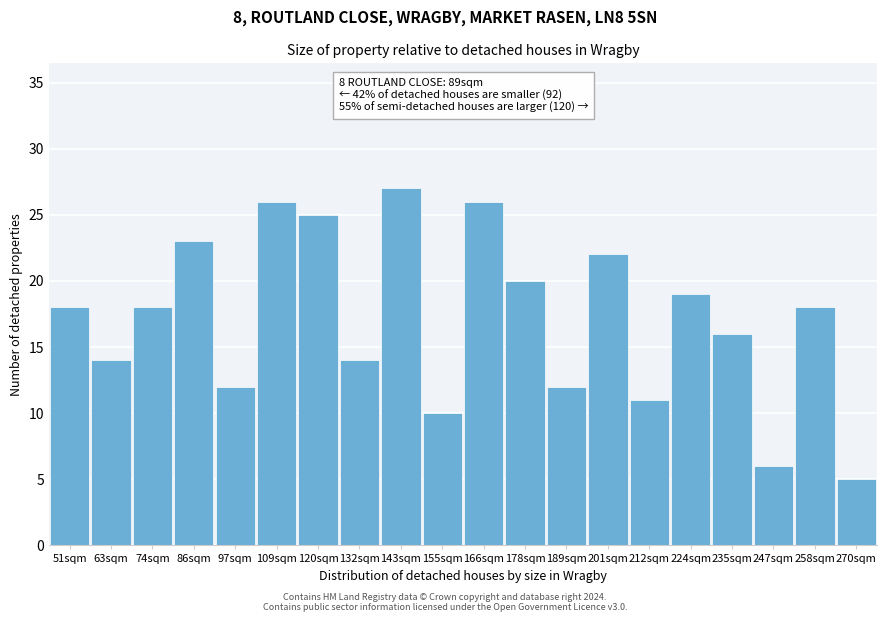

Reading left to right, extract all data points from this chart.

51sqm=18	63sqm=14	74sqm=18	86sqm=23	97sqm=12	109sqm=26	120sqm=25	132sqm=14	143sqm=27	155sqm=10	166sqm=26	178sqm=20	189sqm=12	201sqm=22	212sqm=11	224sqm=19	235sqm=16	247sqm=6	258sqm=18	270sqm=5